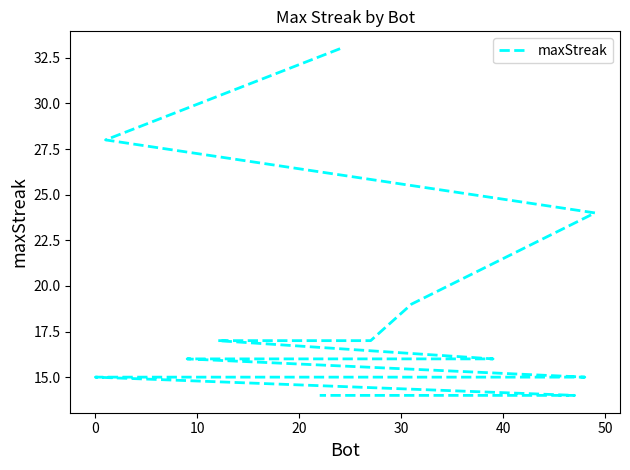

True or false: the data has more than 2 interior local peaks.

False